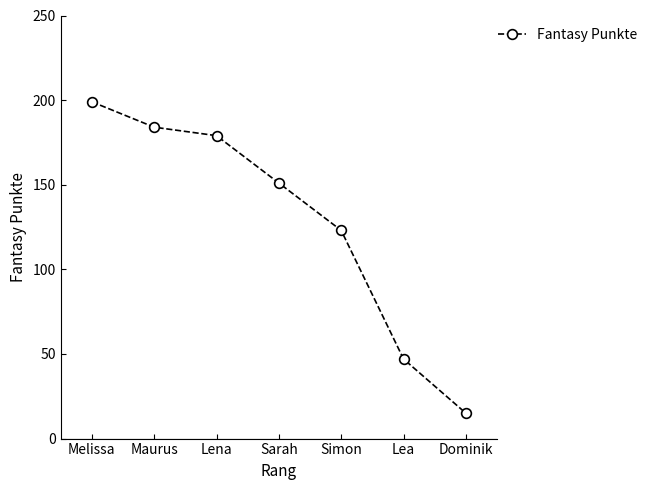

List the labels in order of value, smallest first.

Dominik, Lea, Simon, Sarah, Lena, Maurus, Melissa